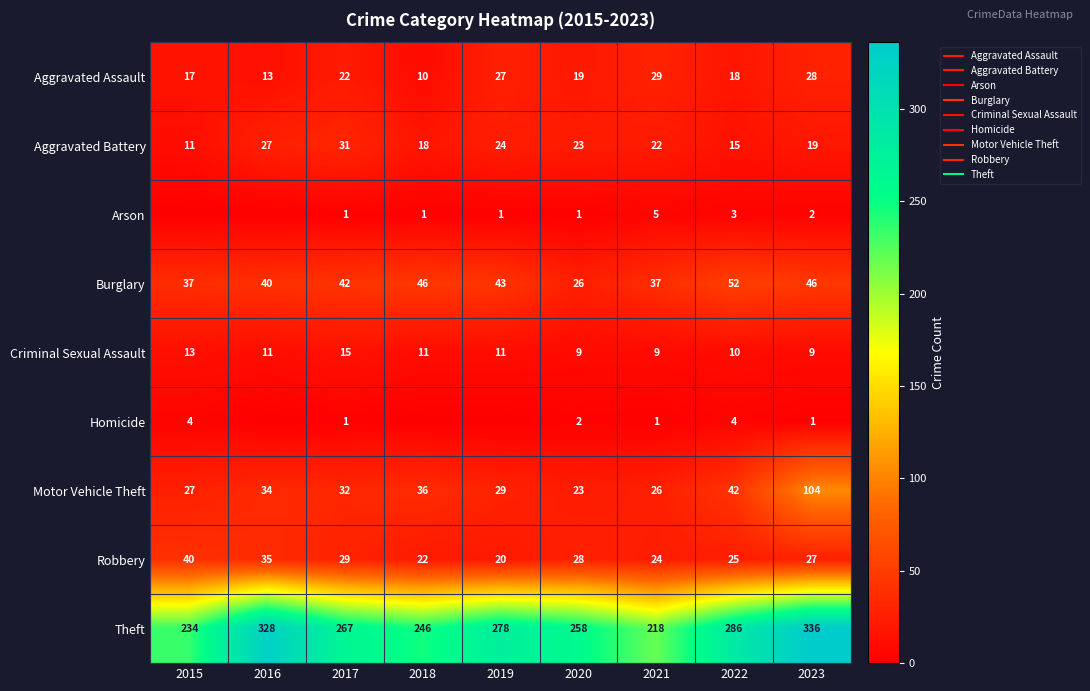

At which category is the sum across all series the highest?

2023